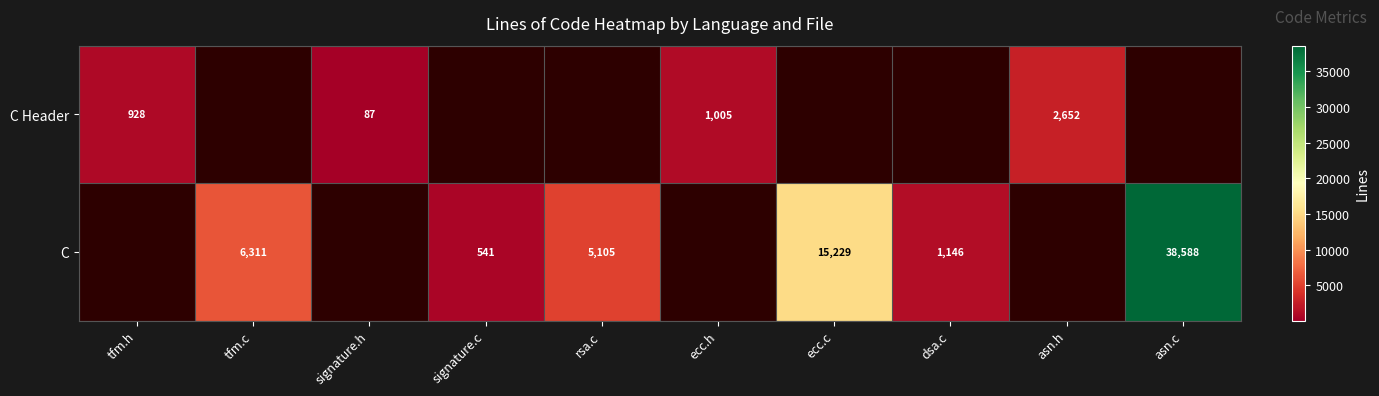

Is it true that C Header equals 2652 at asn.h?

True